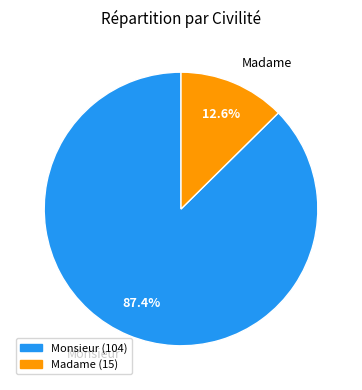

What is the smallest slice in the pie chart?

Madame